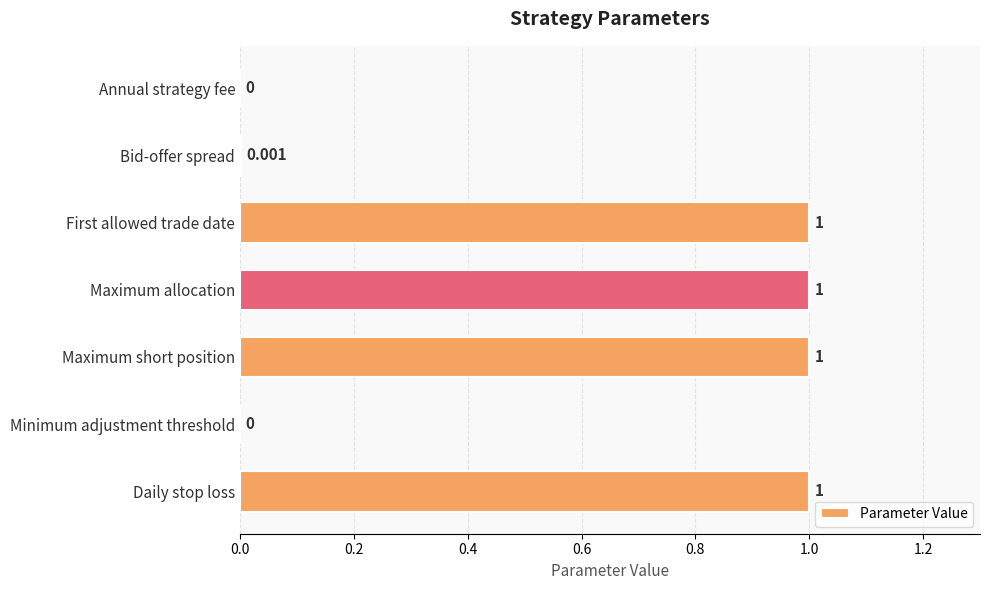

What is the sum of all values?

4.0